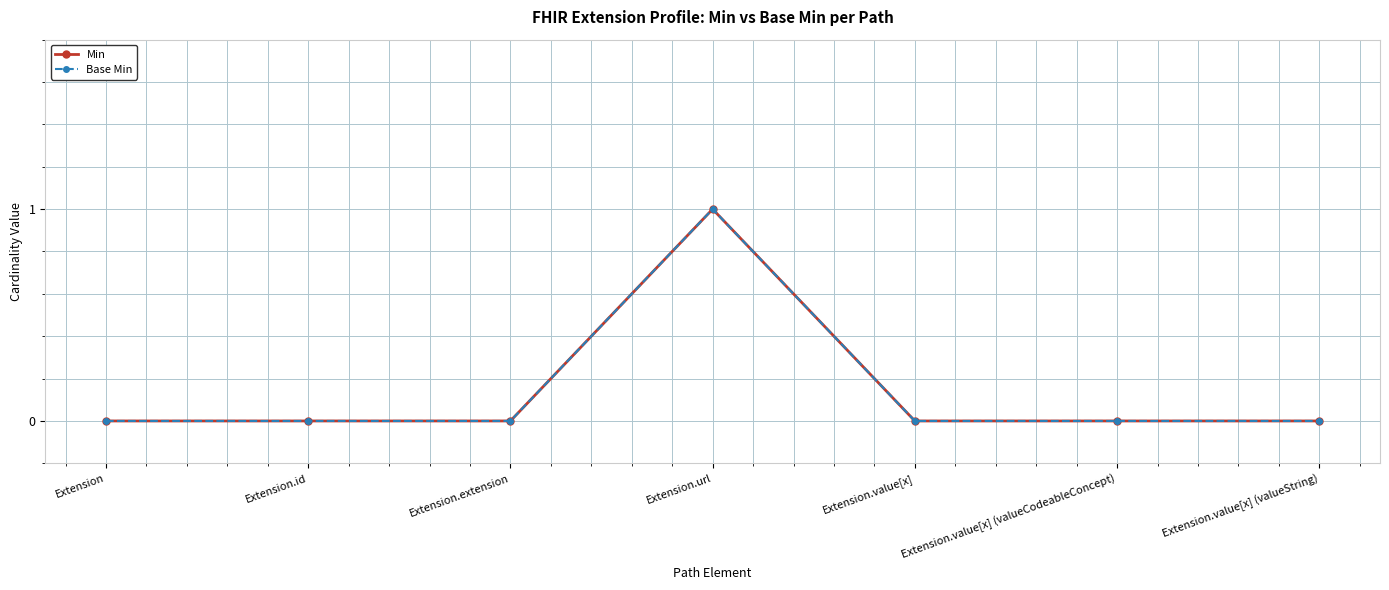

True or false: Min has more than 0 interior local peaks.

True